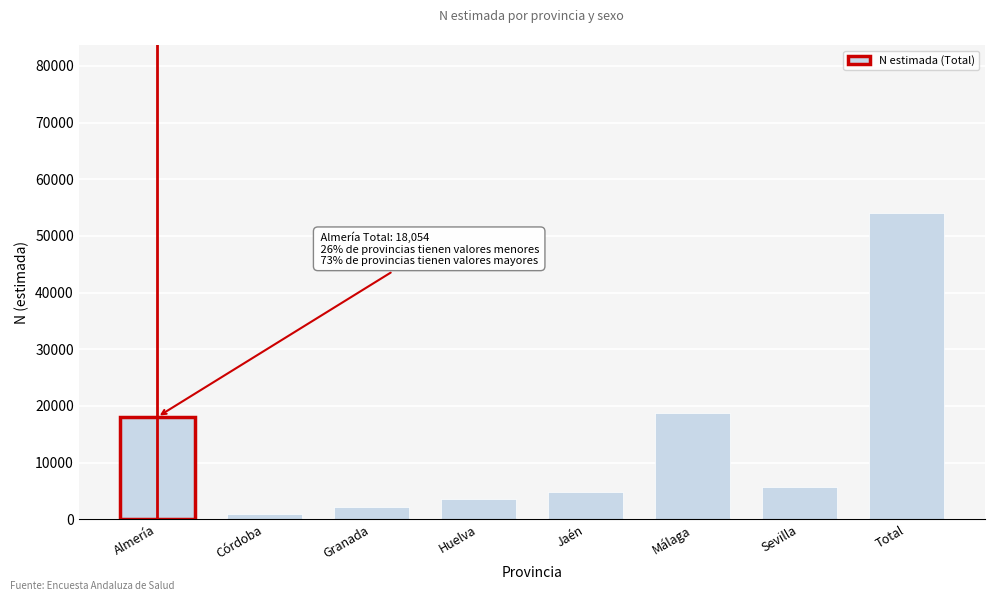

Reading left to right, what are all the values shown in this chart?

18054	865	2225	3640	4785	18811	5611	53991